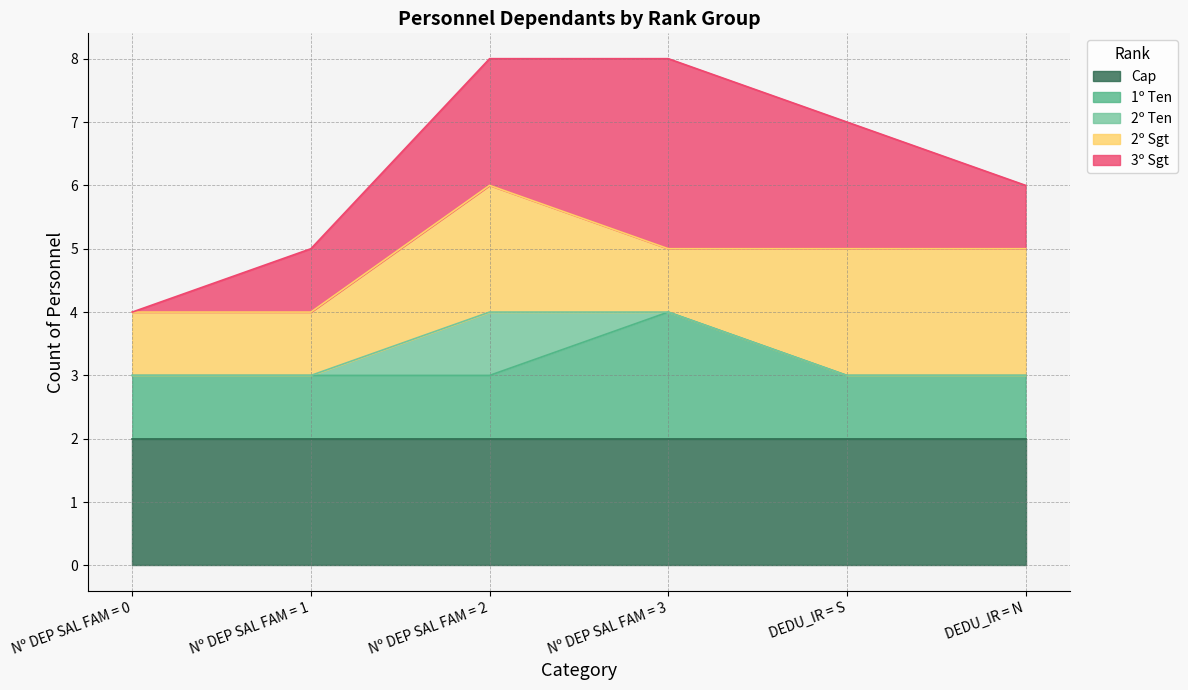

How many interior local valleys does the 2º Sgt series have?

1